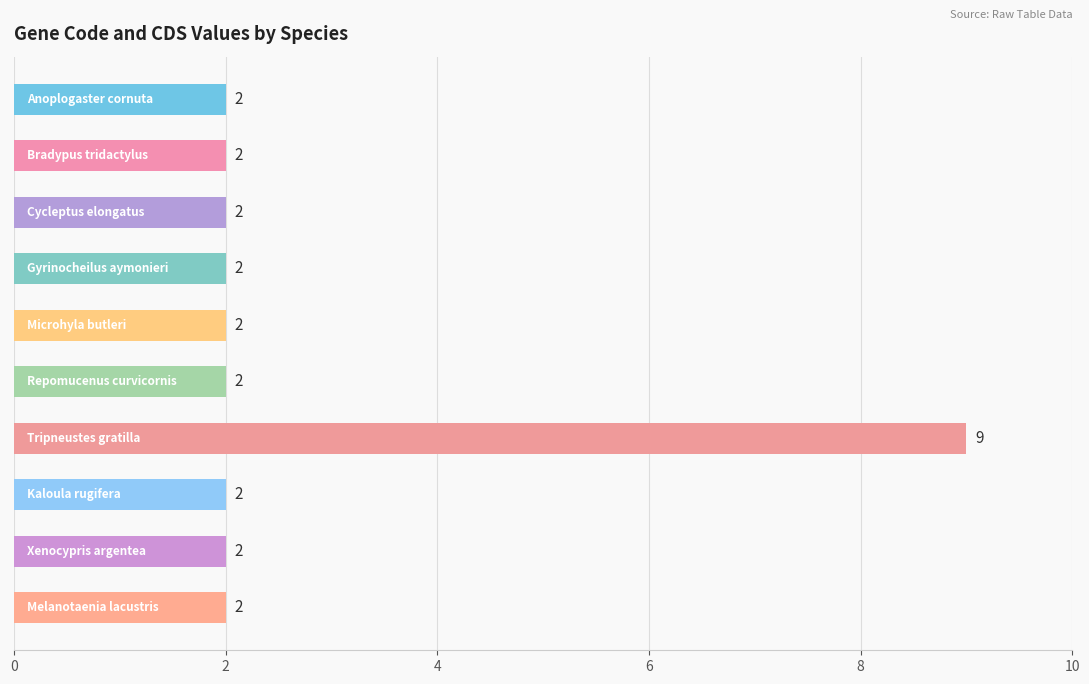

Count the values in the range 2 to 3.

9